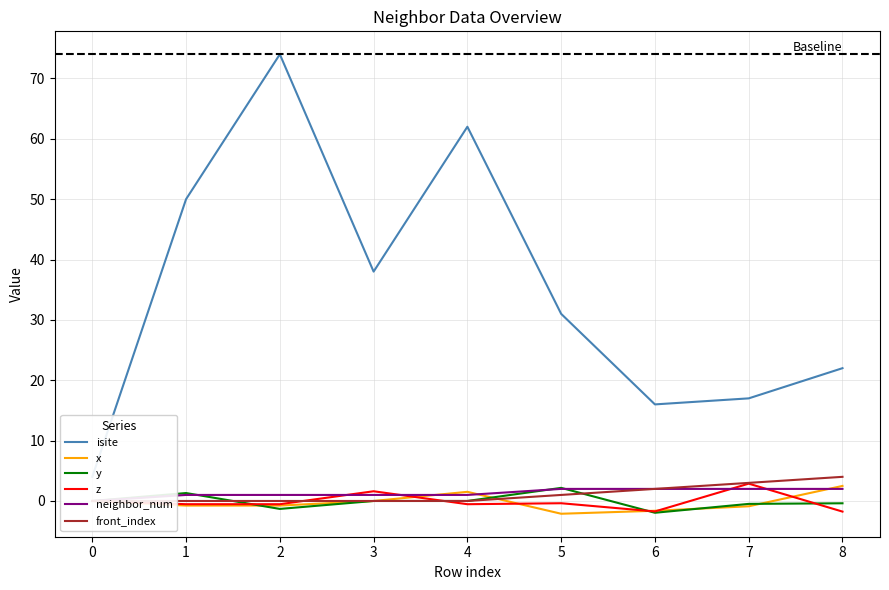

Reading left to right, list all the values displayed in this chart.

isite: 0=4.0	1=50.0	2=74.0	3=38.0	4=62.0	5=31.0	6=16.0	7=17.0	8=22.0
x: 0=0.0	1=-0.8	2=-0.8	3=-0.0	4=1.5	5=-2.1	6=-1.6	7=-0.9	8=2.5
y: 0=0.0	1=1.3	2=-1.3	3=0.0	4=0.0	5=2.2	6=-2.0	7=-0.5	8=-0.4
z: 0=0.0	1=-0.5	2=-0.5	3=1.6	4=-0.5	5=-0.4	6=-1.7	7=2.9	8=-1.8
neighbor_num: 0=0.0	1=1.0	2=1.0	3=1.0	4=1.0	5=2.0	6=2.0	7=2.0	8=2.0
front_index: 0=0.0	1=0.0	2=0.0	3=0.0	4=0.0	5=1.0	6=2.0	7=3.0	8=4.0